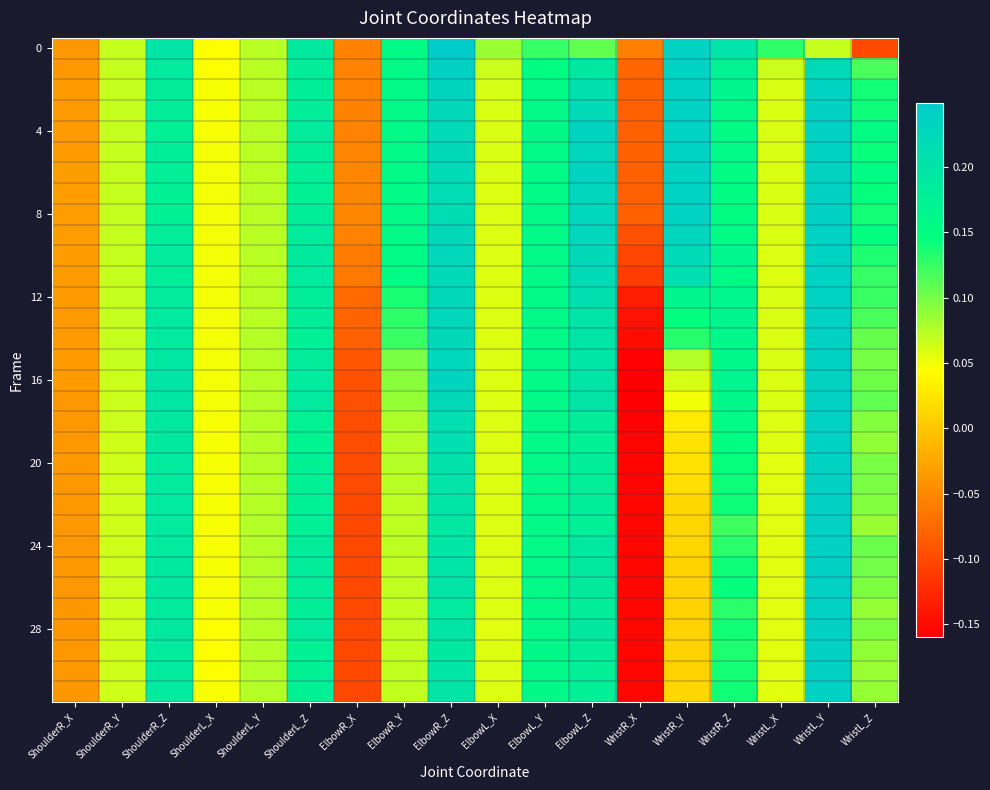

Which series has the largest total across all categories?

4